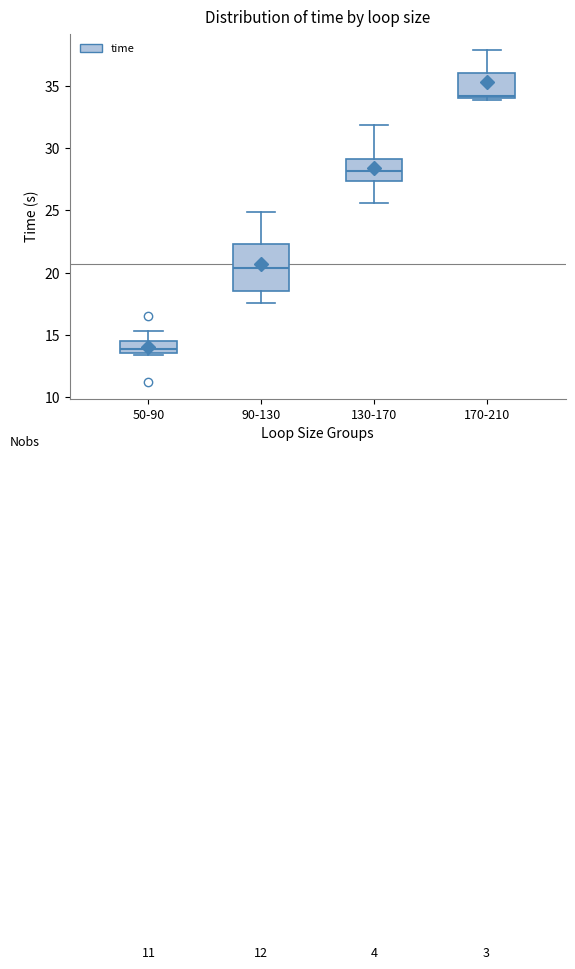

Comparing the boxes themselves (not the whiskers), which one is the tallest?

90-130